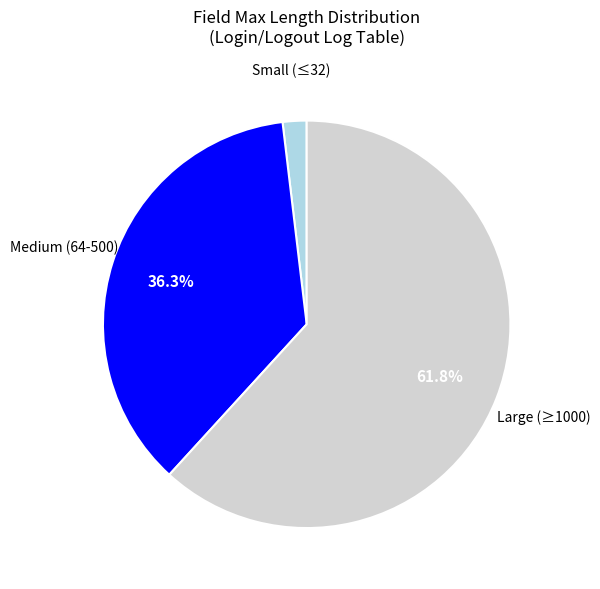

Does Medium (64-500) represent more than half of the total?

No